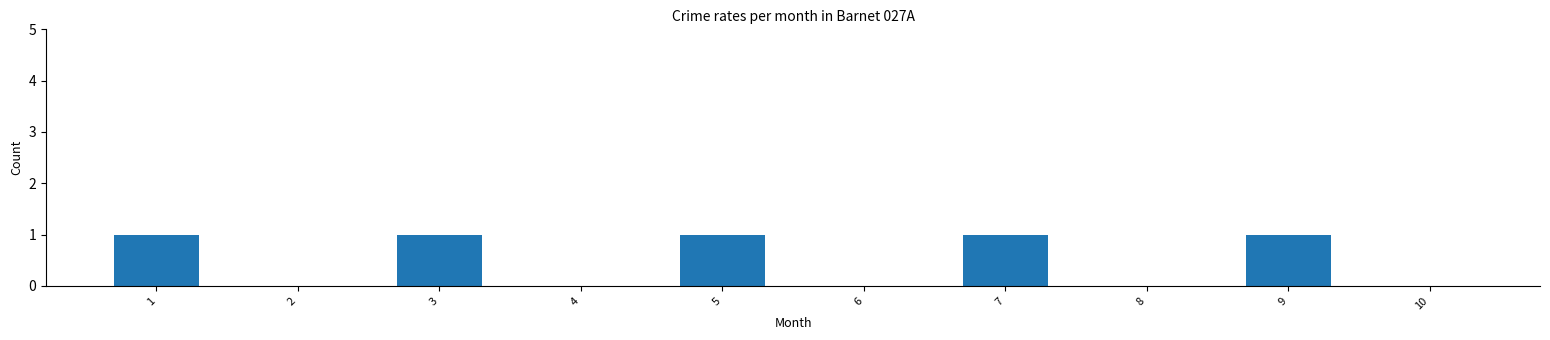

What is the sum of all values?

5